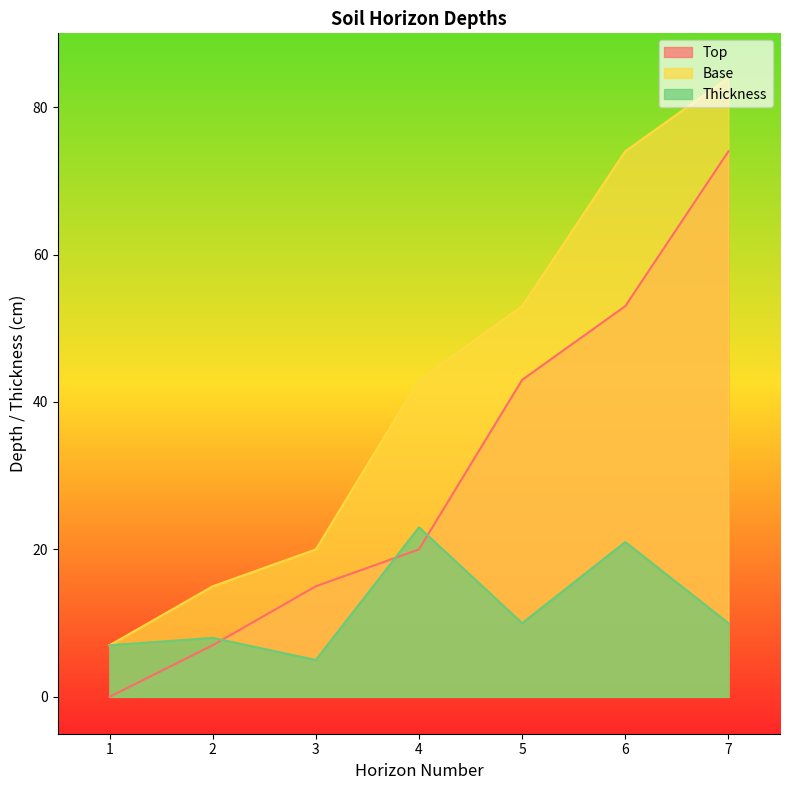

Count the number of data series in this chart.

3